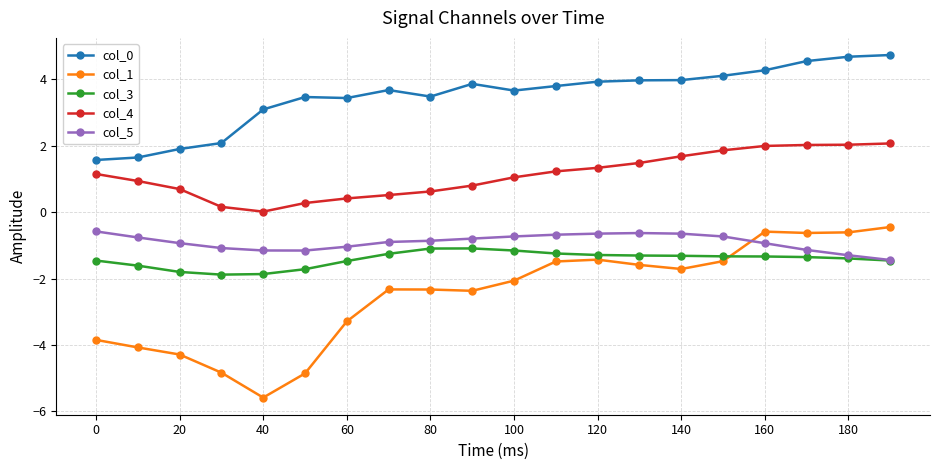

What is the minimum value for col_5?

-1.4